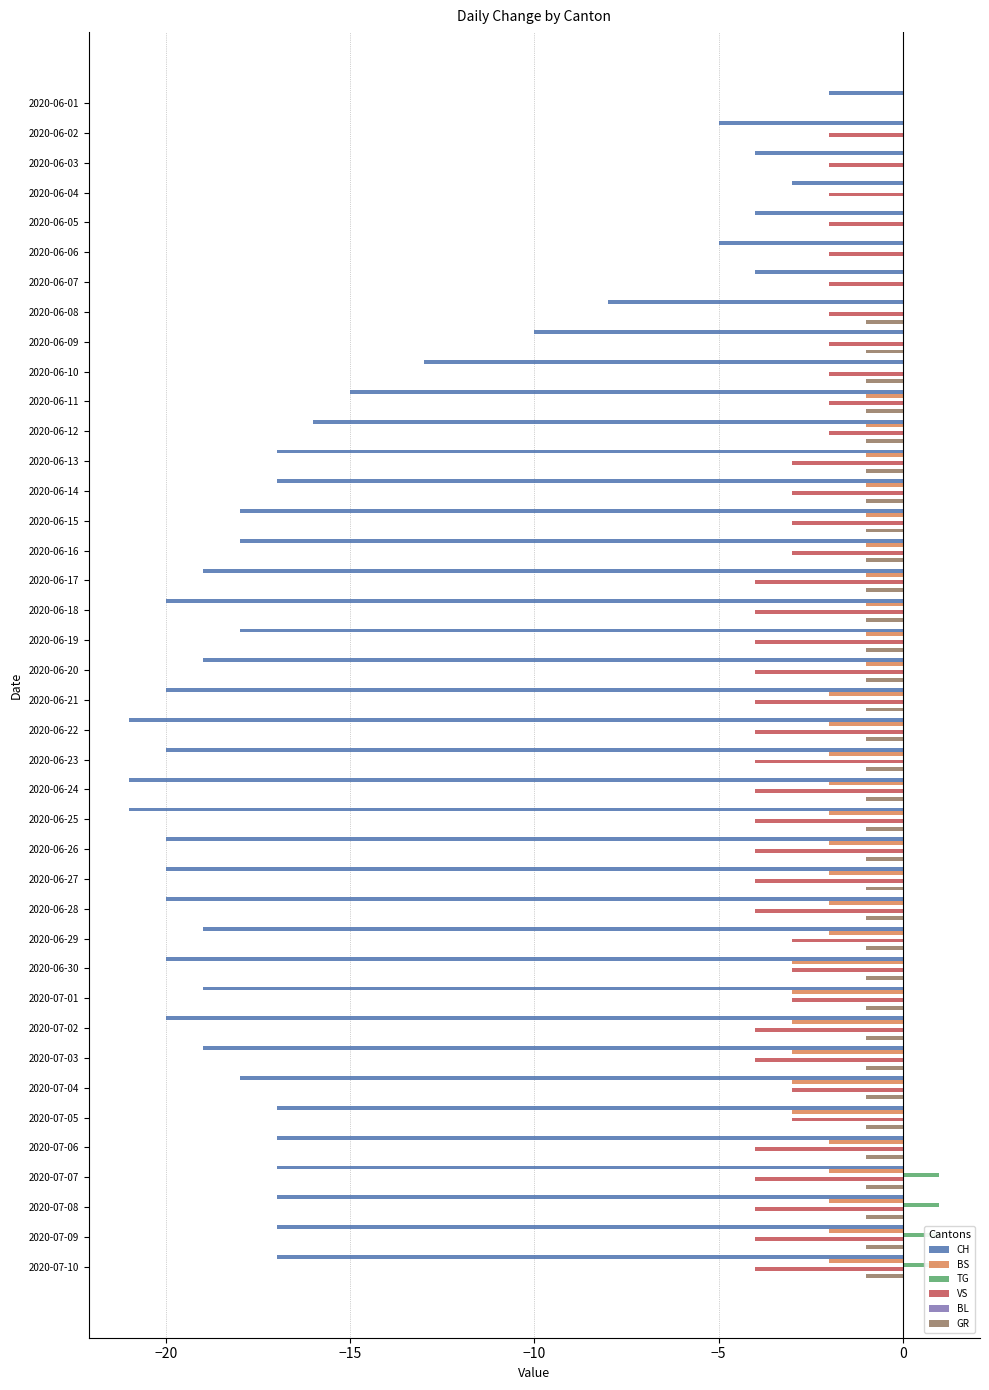

How many bars are there in each group?

6